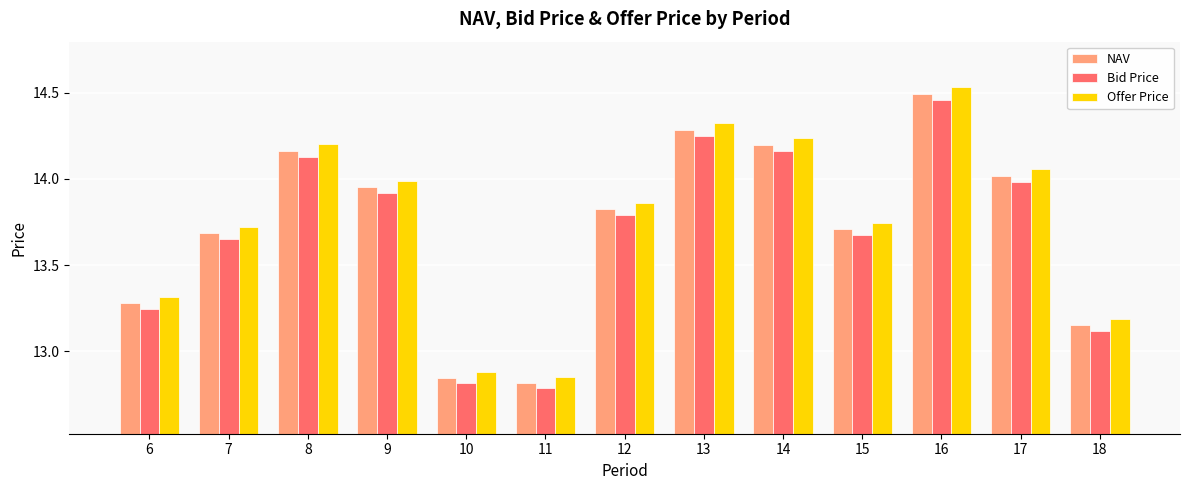

At which label does Offer Price reach its peak?

16